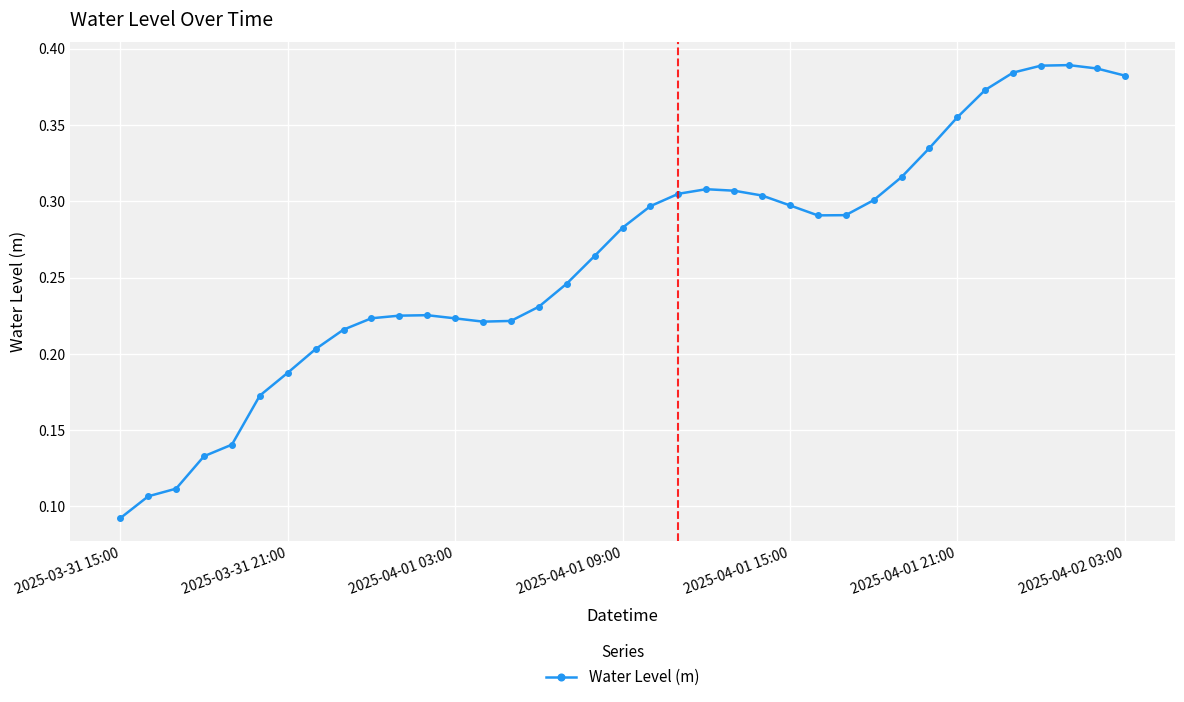

Count the values in the range 0 to 1.

37